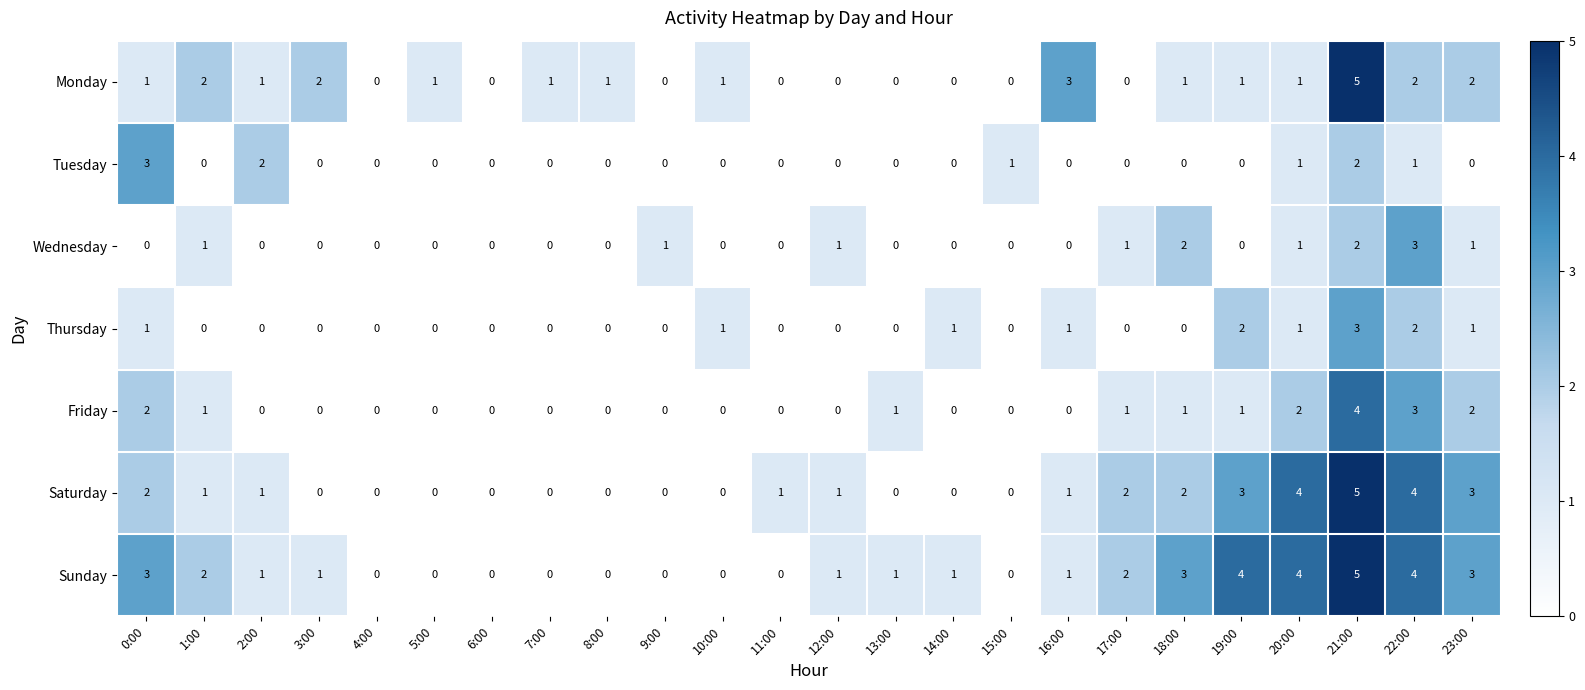

True or false: Wednesday has a value of 0 at 13:00.

True